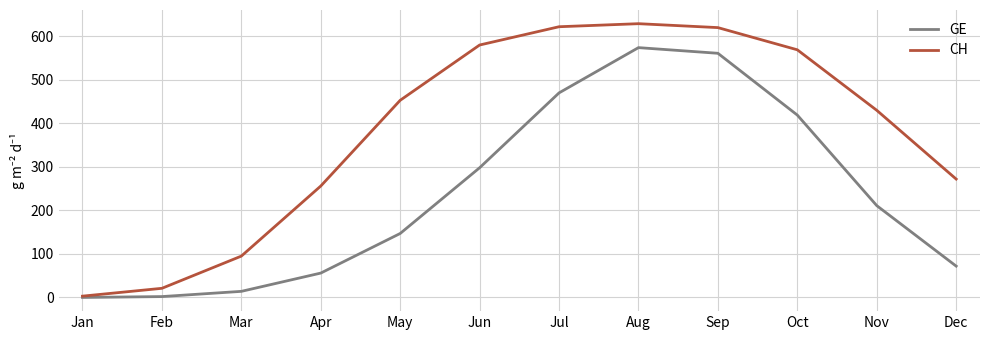

How many lines are shown in the chart?

2